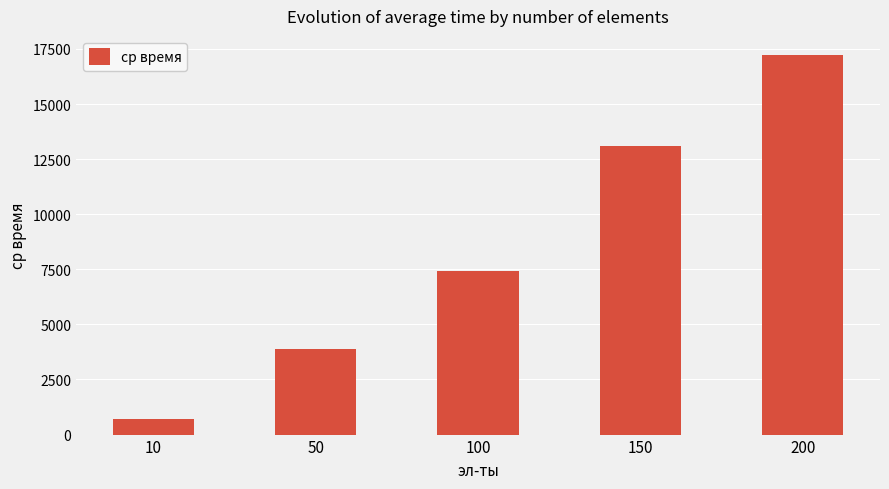

At which category does the chart reach its minimum across all series?

10